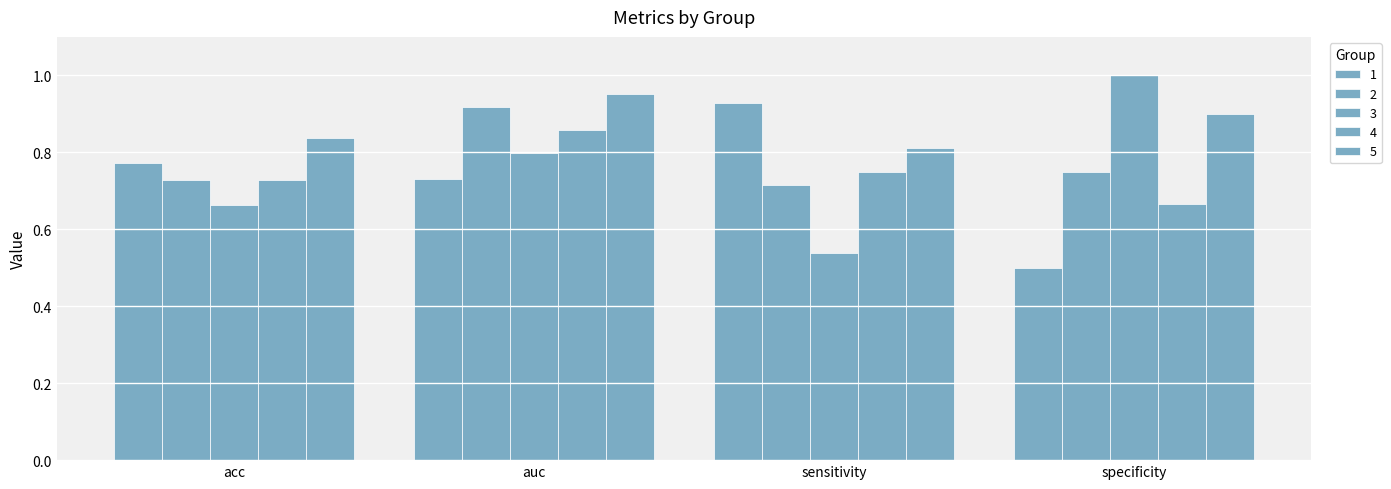

True or false: 5 has a value of 0.8 at acc.

True